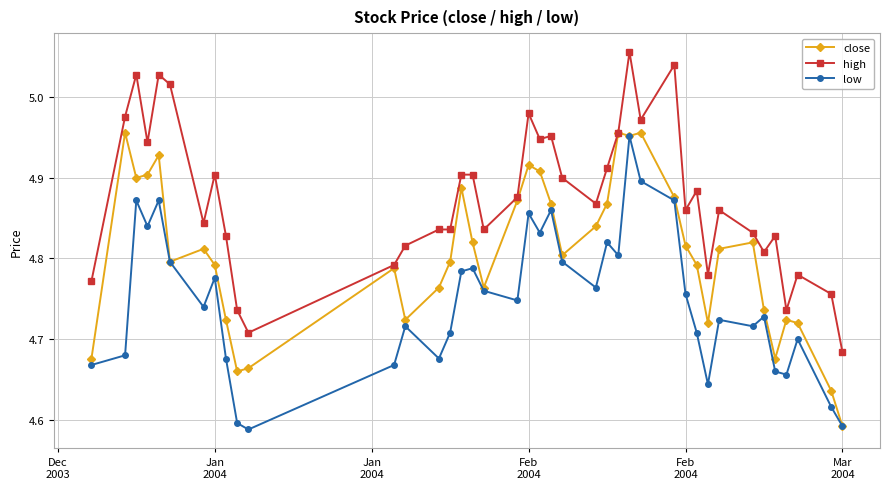

At how many categories does at least one series exceed 4?

40